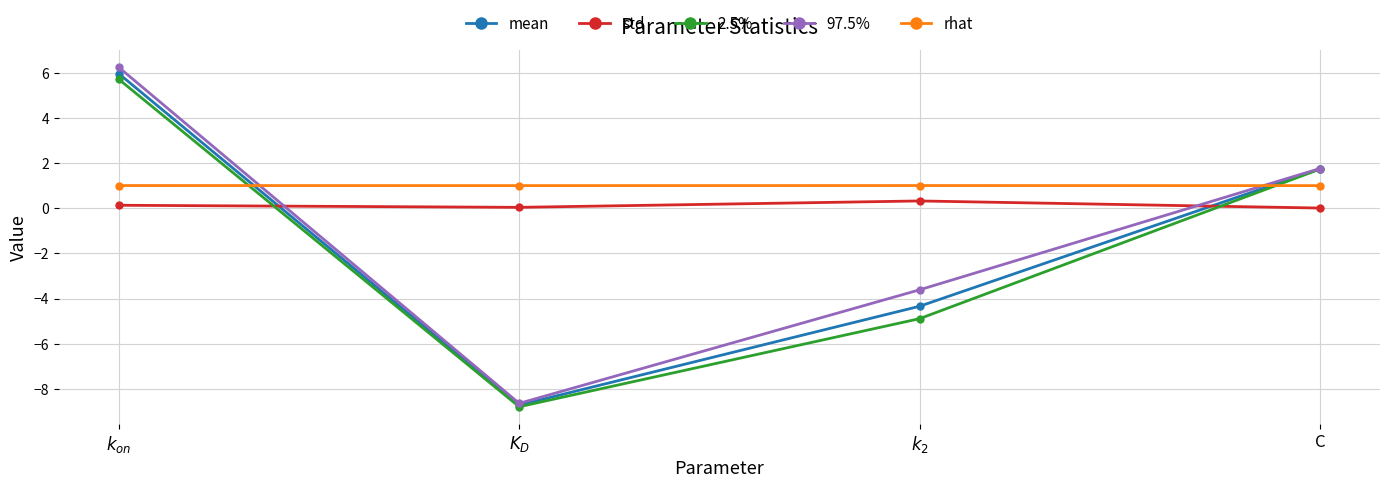

What is the total value across all series at $K_D$?

-25.1